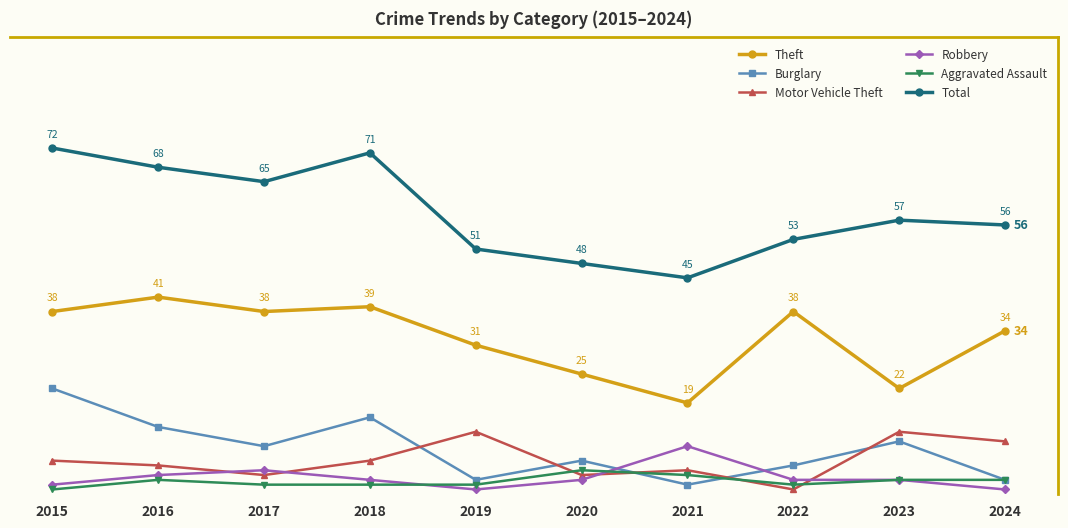

How many data points does each series have?

10